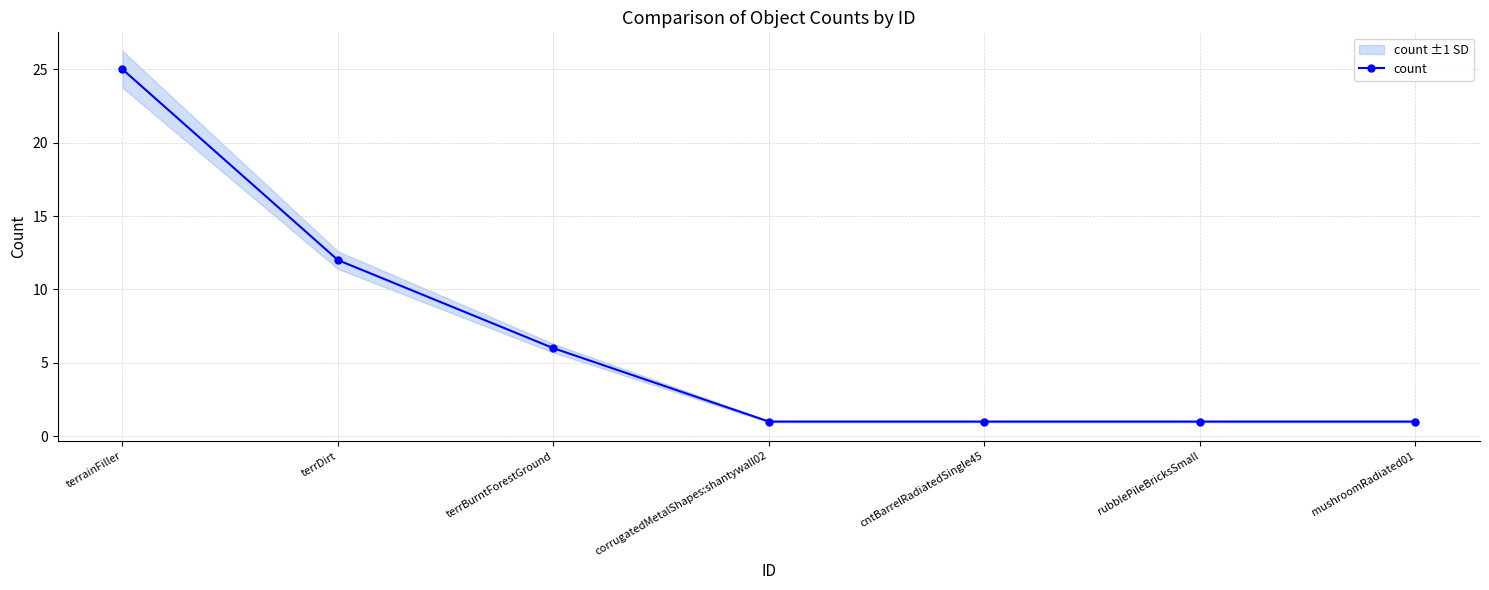

Where is the data nearest to the value 13?

terrDirt